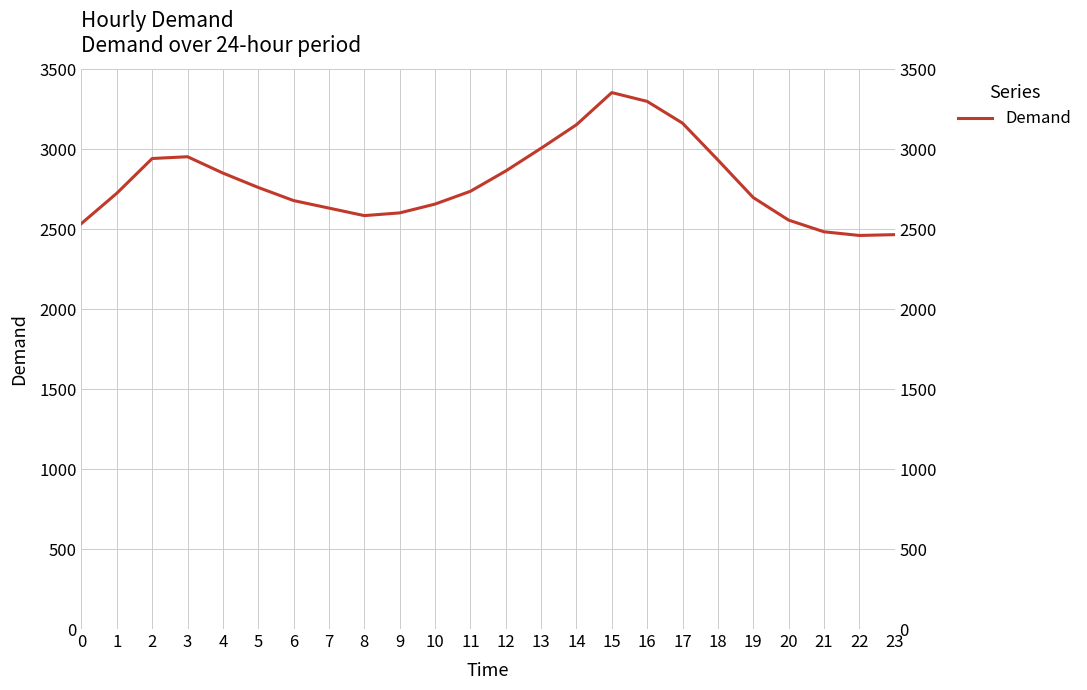

At which label does the data first exceed 2736?

2